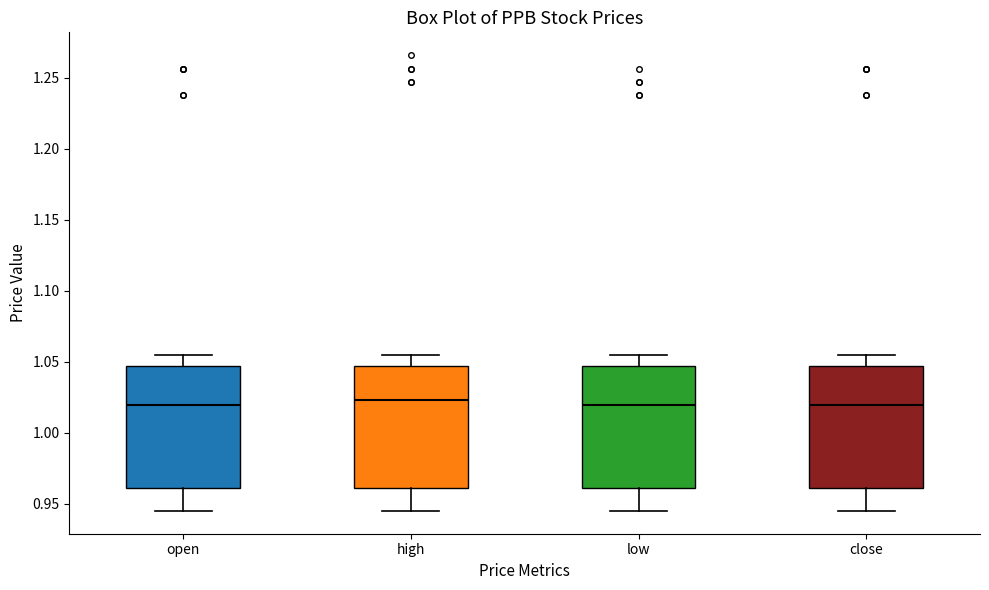

Reading left to right, read every box against the y-axis: the position of its median line, the range the box covers, and the ends of its whiskers. The values are not printed on the chart, so give them approximately, as read against the axis.

open: median 1.020, box 0.960 to 1.045, whiskers 0.945 to 1.055
high: median 1.025, box 0.960 to 1.045, whiskers 0.945 to 1.055
low: median 1.020, box 0.960 to 1.045, whiskers 0.945 to 1.055
close: median 1.020, box 0.960 to 1.045, whiskers 0.945 to 1.055